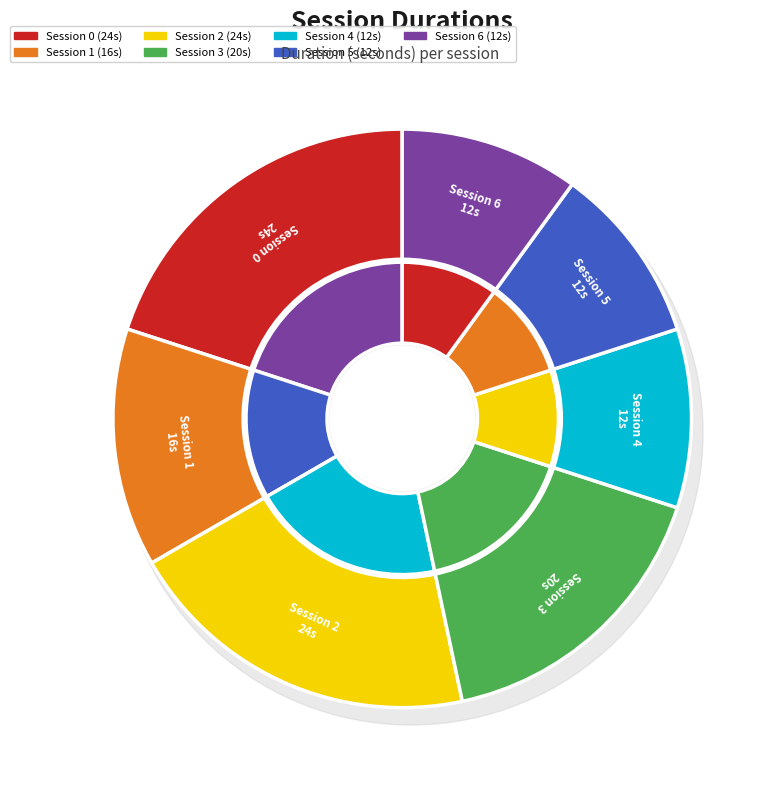

Count the number of slices in the pie.

7